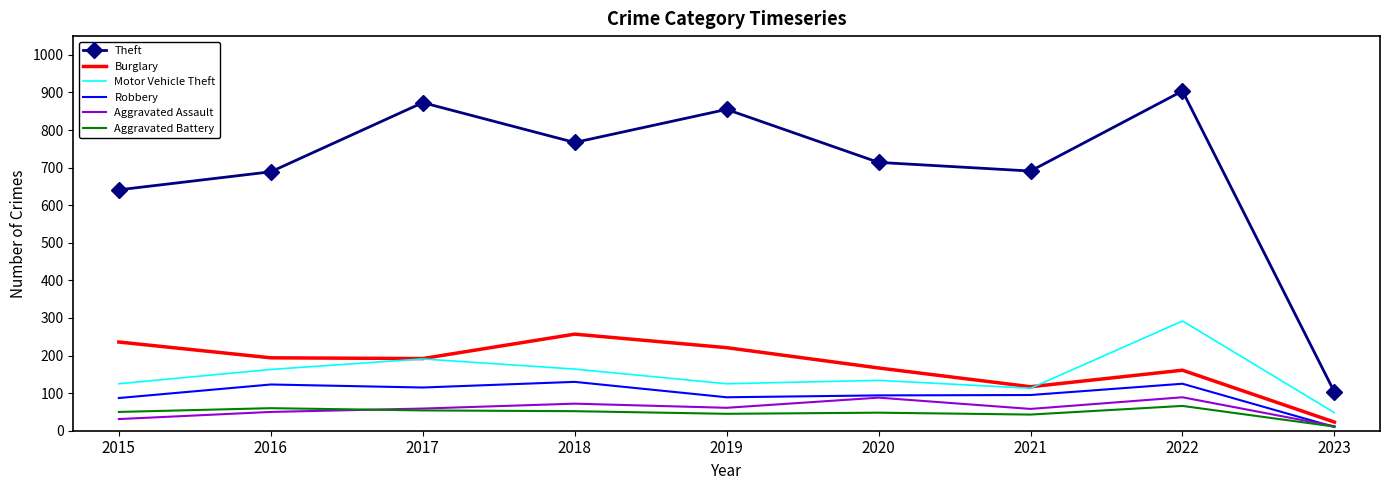

What value does the Motor Vehicle Theft series have at 2019?

125